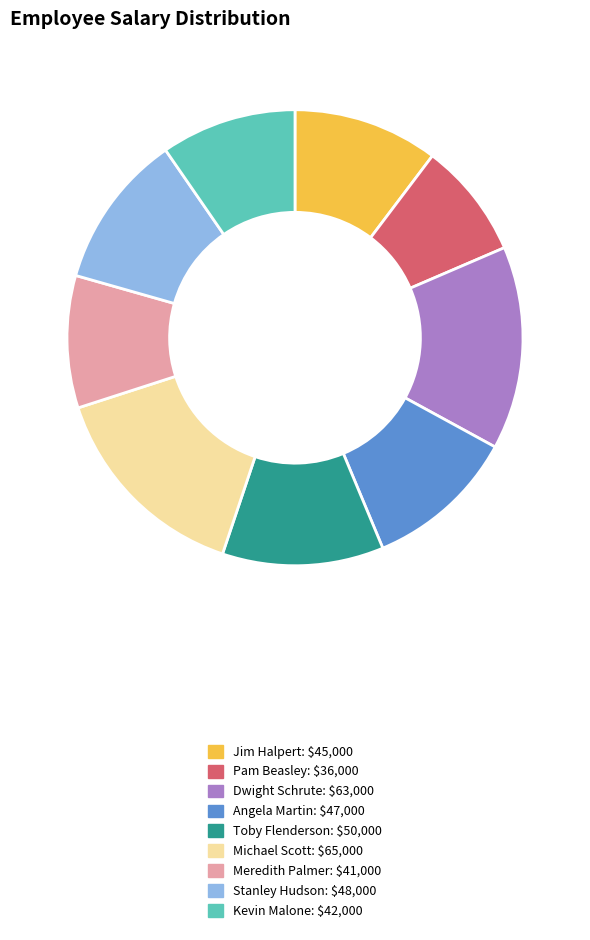

Combined, do Michael Scott and Pam Beasley account for over 50%?

No